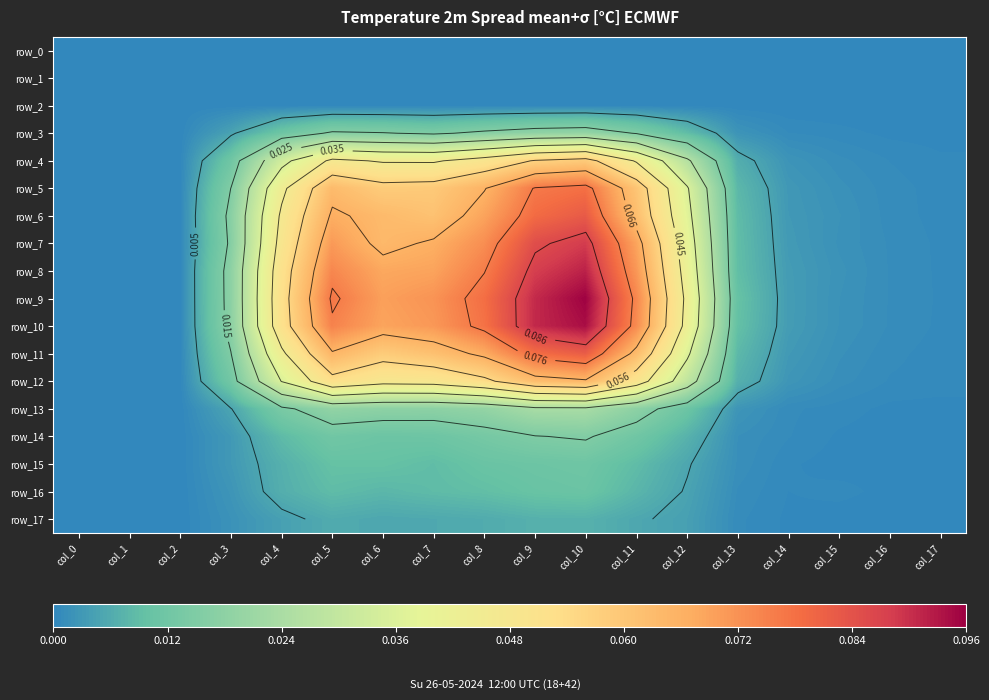

What is the sum of all row_4 values?

0.4